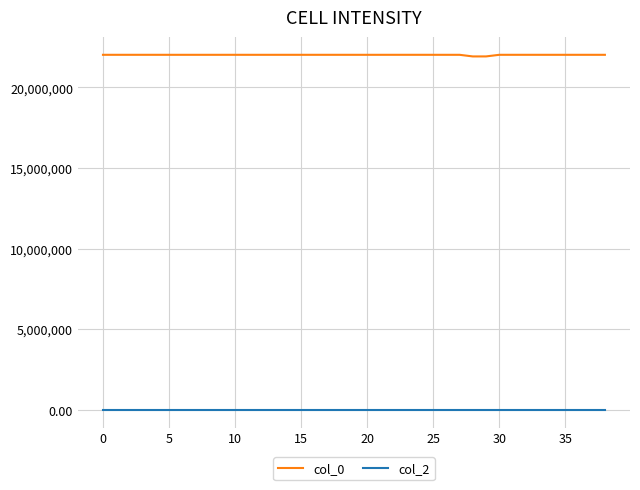

What is the lowest value of the col_0 series?

21922248.0